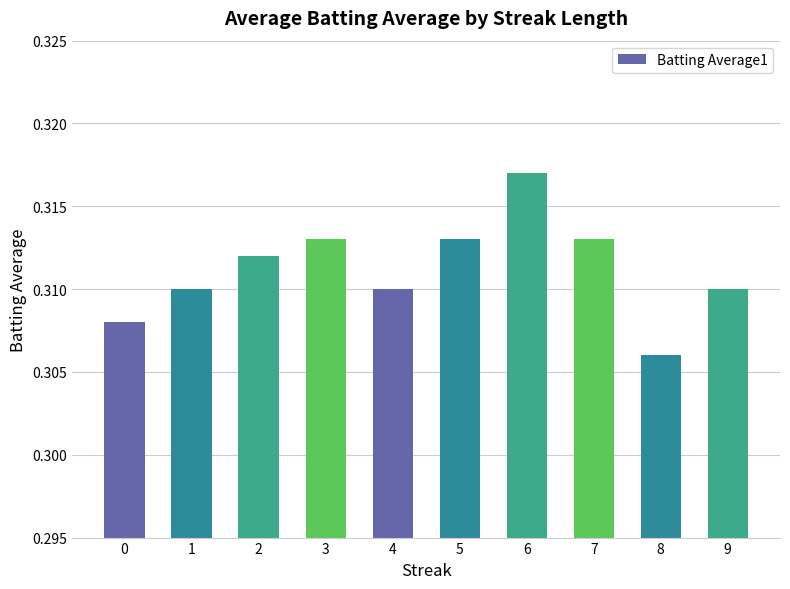

Which label corresponds to the largest value in the chart?

6